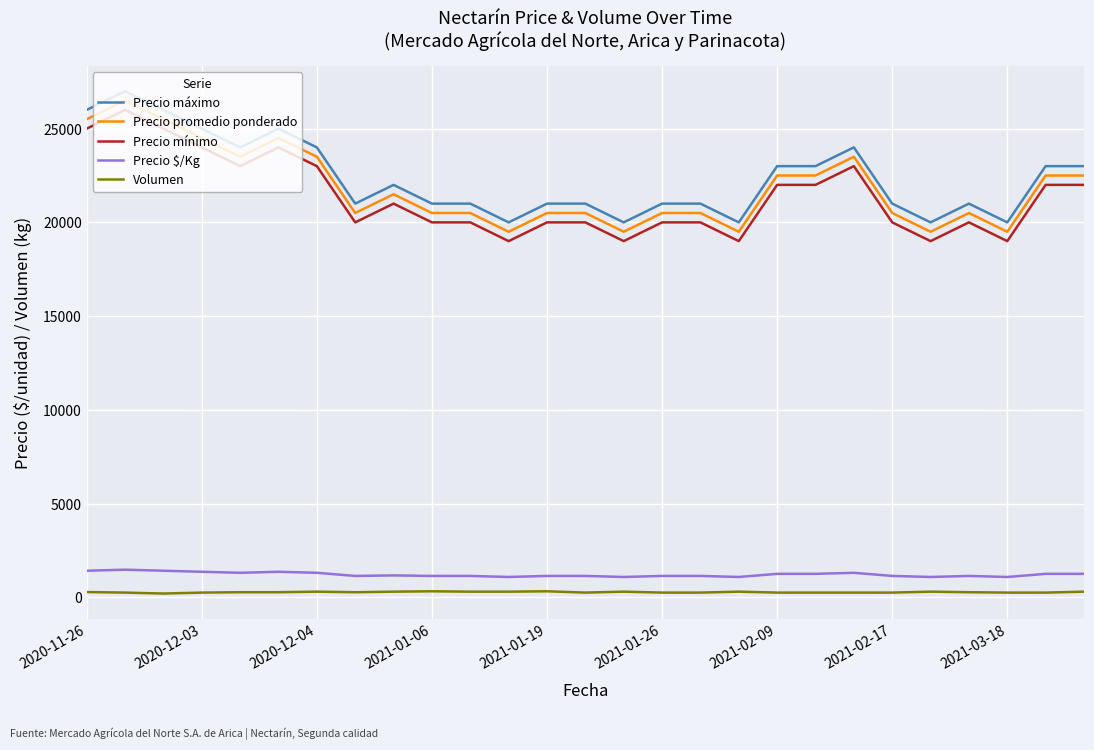

How many values in the Precio máximo series are below 21000?

5